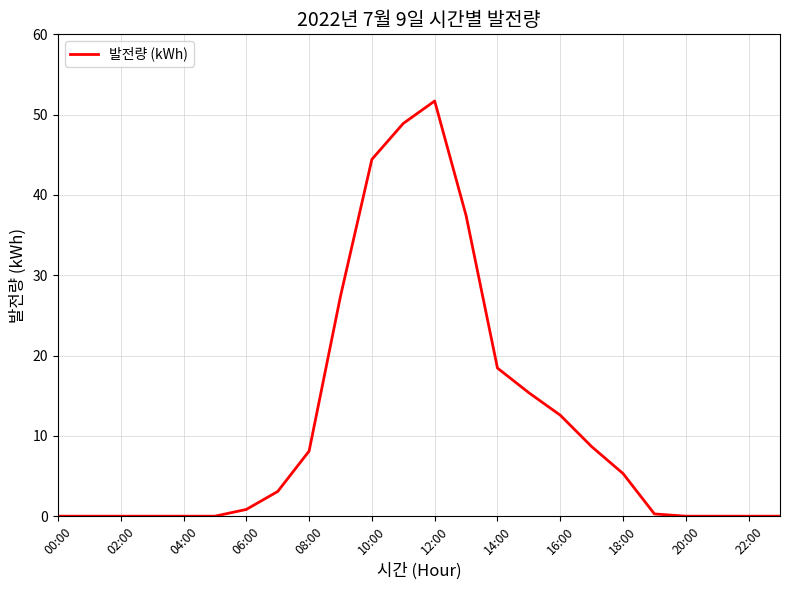

What is the sum of all values?

282.5